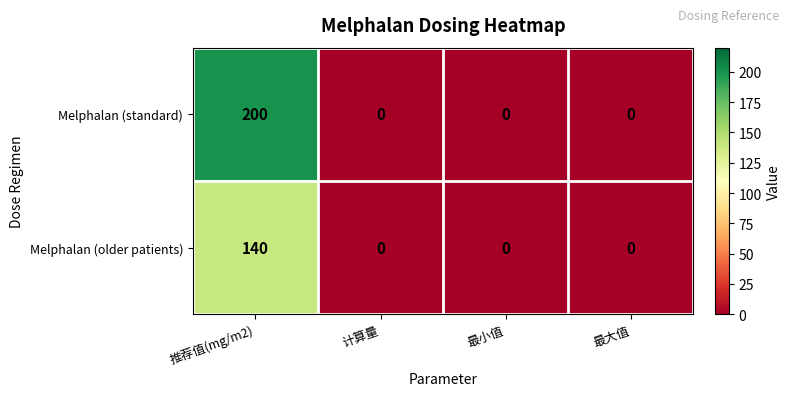

Reading left to right, list all the values displayed in this chart.

Melphalan (standard): 推荐值(mg/m2)=200	计算量=0	最小值=0	最大值=0
Melphalan (older patients): 推荐值(mg/m2)=140	计算量=0	最小值=0	最大值=0